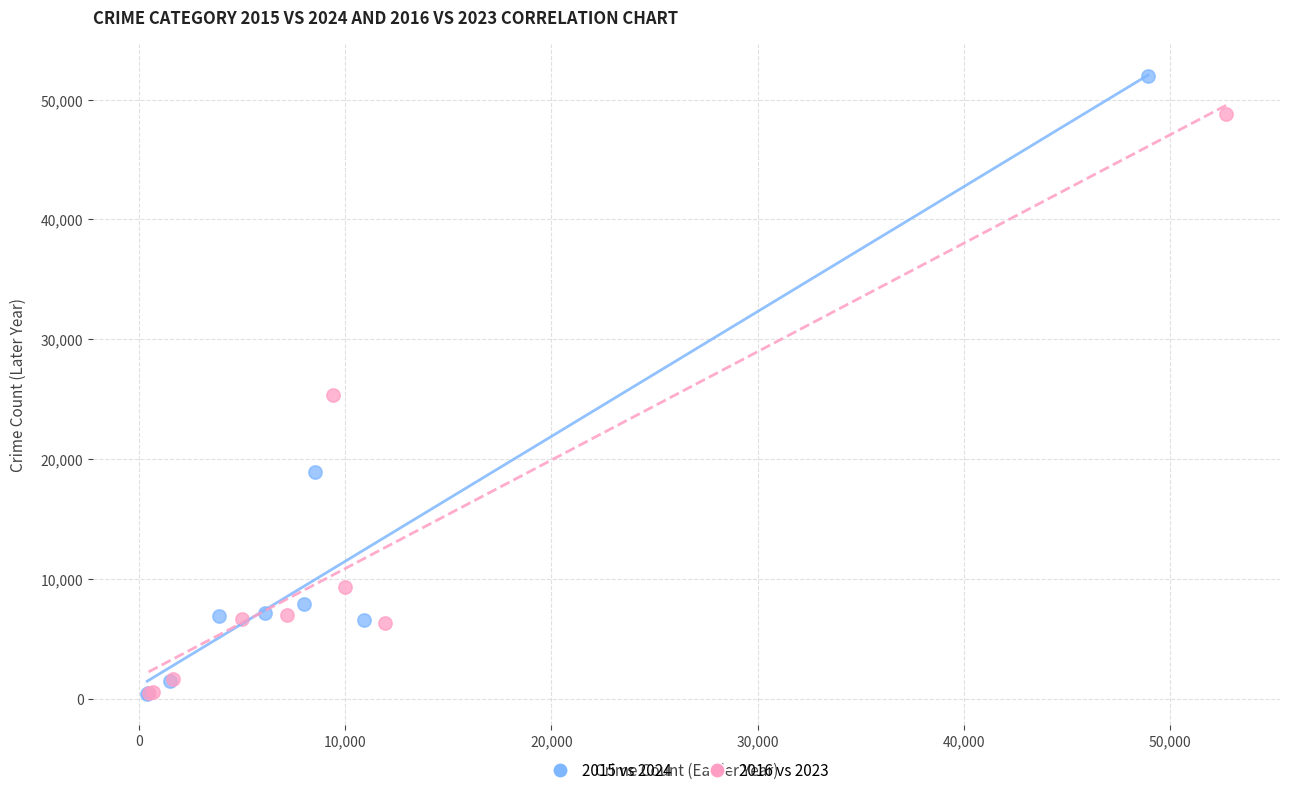

Which series reaches the maximum Y coordinate?

2015 vs 2024